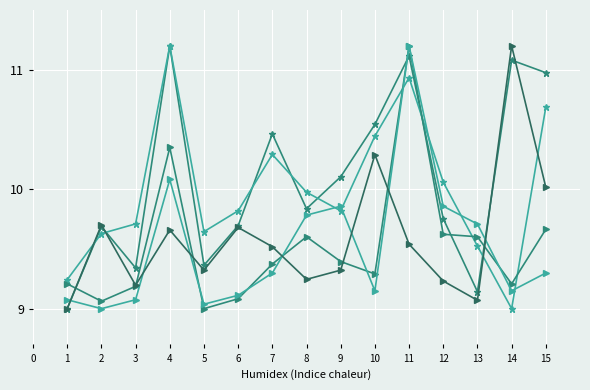

What is the greatest value displayed?

11.2